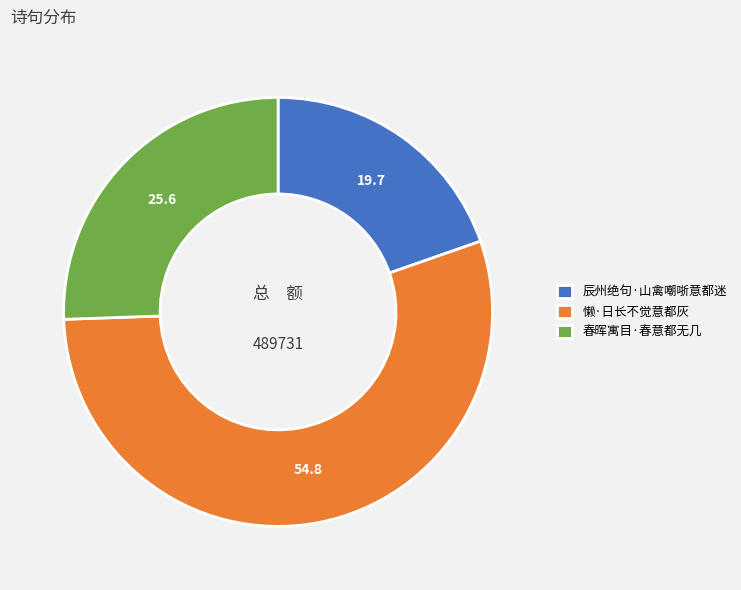

The 春晖寓目·春意都无几 slice represents 26% of the pie. True or false?

True